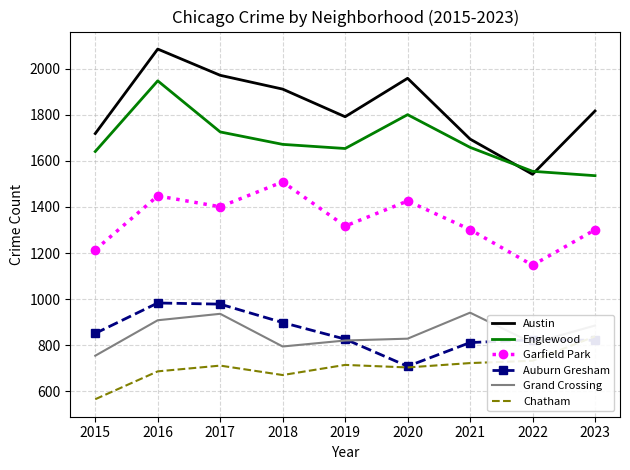

How many values in the Austin series exceed 1817?

4